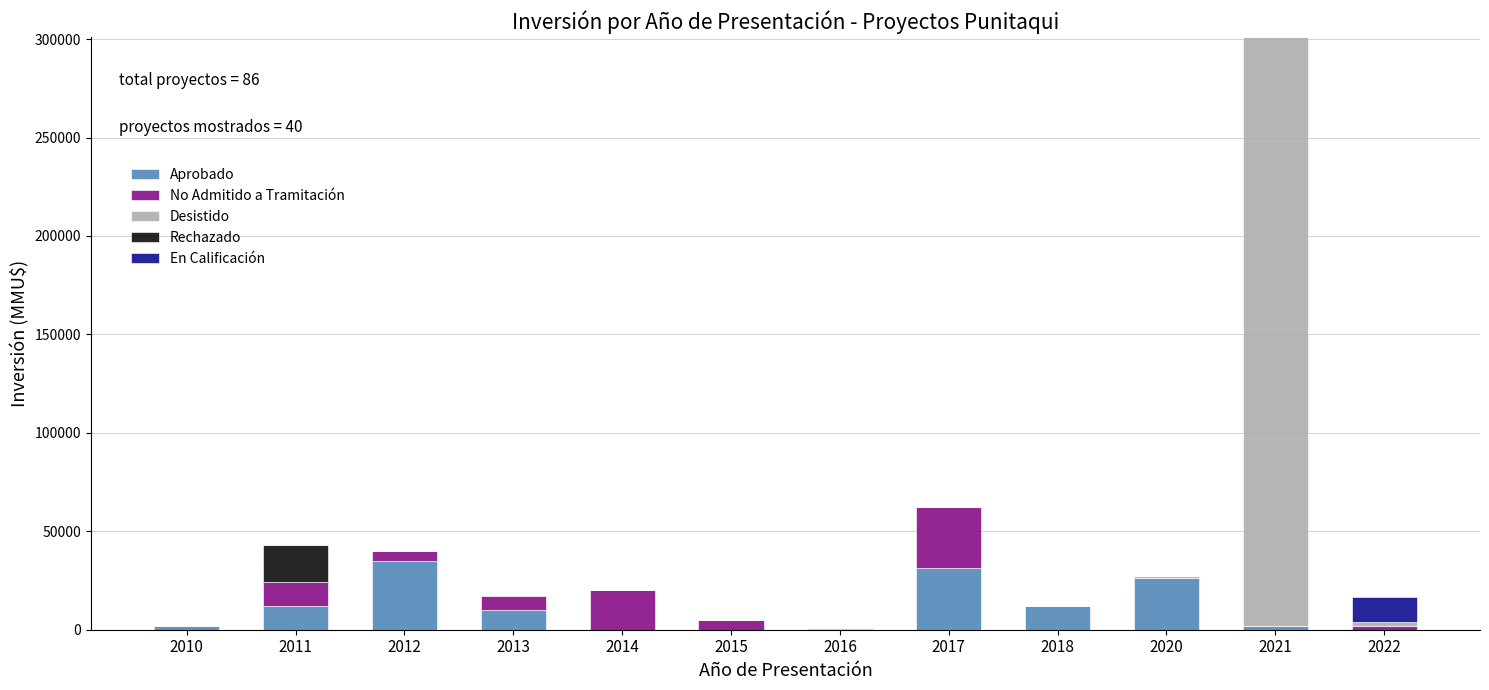

At which category is the sum across all series the highest?

2021